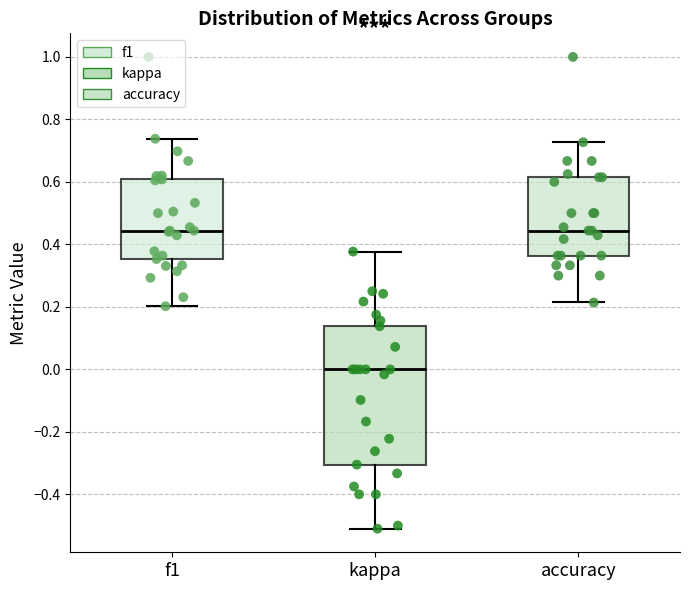

Where does the lower whisker of the box for kappa end on the y-axis? The values are not printed on the chart, so give them approximately, as read against the axis.

-0.50